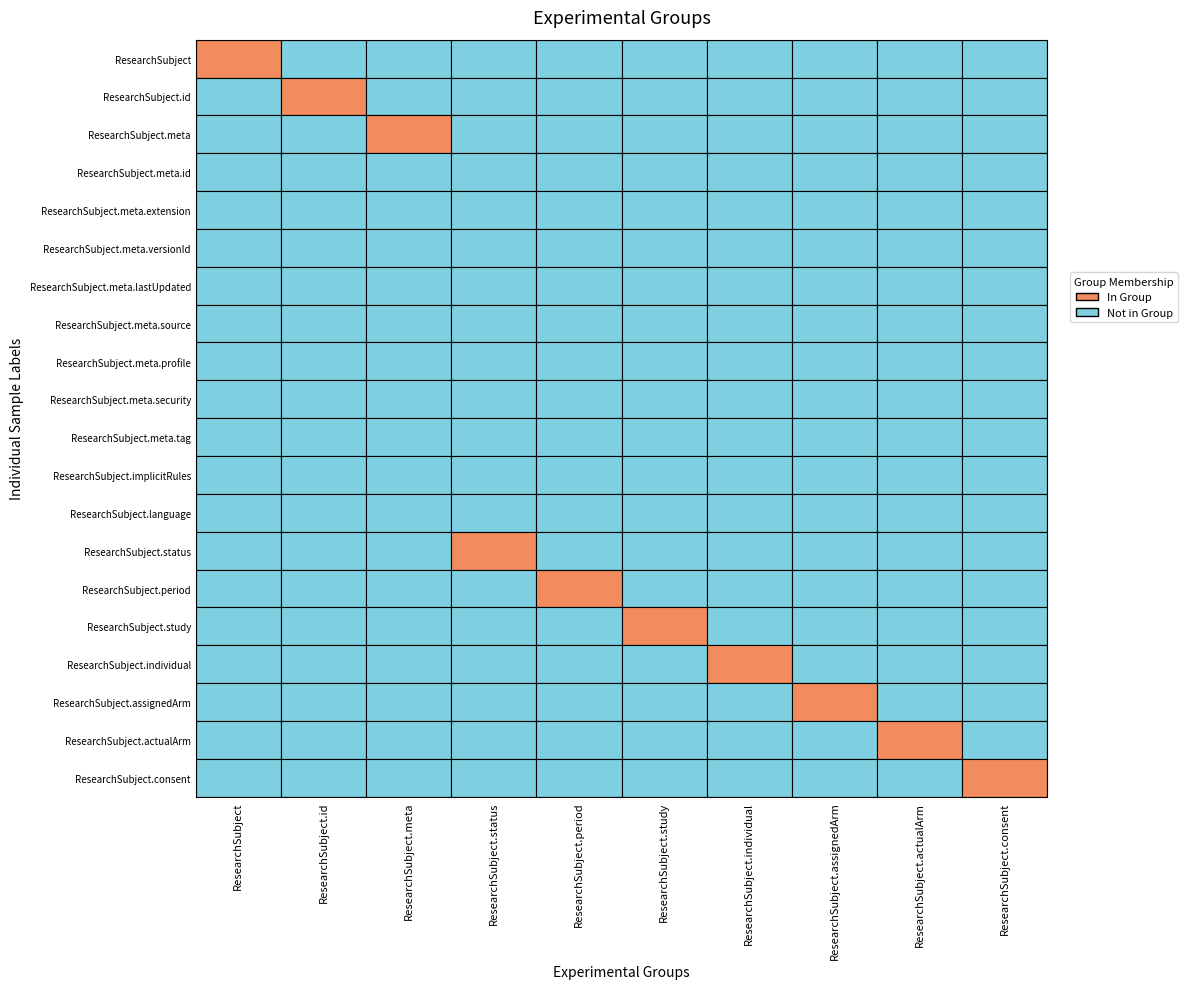

Reading left to right, list all the values displayed in this chart.

ResearchSubject: 0=1	1=0	2=0	3=0	4=0	5=0	6=0	7=0	8=0	9=0	10=0	11=0	12=0	13=0	14=0	15=0	16=0	17=0	18=0	19=0
ResearchSubject.id: 0=0	1=1	2=0	3=0	4=0	5=0	6=0	7=0	8=0	9=0	10=0	11=0	12=0	13=0	14=0	15=0	16=0	17=0	18=0	19=0
ResearchSubject.meta: 0=0	1=0	2=1	3=0	4=0	5=0	6=0	7=0	8=0	9=0	10=0	11=0	12=0	13=0	14=0	15=0	16=0	17=0	18=0	19=0
ResearchSubject.status: 0=0	1=0	2=0	3=0	4=0	5=0	6=0	7=0	8=0	9=0	10=0	11=0	12=0	13=1	14=0	15=0	16=0	17=0	18=0	19=0
ResearchSubject.period: 0=0	1=0	2=0	3=0	4=0	5=0	6=0	7=0	8=0	9=0	10=0	11=0	12=0	13=0	14=1	15=0	16=0	17=0	18=0	19=0
ResearchSubject.study: 0=0	1=0	2=0	3=0	4=0	5=0	6=0	7=0	8=0	9=0	10=0	11=0	12=0	13=0	14=0	15=1	16=0	17=0	18=0	19=0
ResearchSubject.individual: 0=0	1=0	2=0	3=0	4=0	5=0	6=0	7=0	8=0	9=0	10=0	11=0	12=0	13=0	14=0	15=0	16=1	17=0	18=0	19=0
ResearchSubject.assignedArm: 0=0	1=0	2=0	3=0	4=0	5=0	6=0	7=0	8=0	9=0	10=0	11=0	12=0	13=0	14=0	15=0	16=0	17=1	18=0	19=0
ResearchSubject.actualArm: 0=0	1=0	2=0	3=0	4=0	5=0	6=0	7=0	8=0	9=0	10=0	11=0	12=0	13=0	14=0	15=0	16=0	17=0	18=1	19=0
ResearchSubject.consent: 0=0	1=0	2=0	3=0	4=0	5=0	6=0	7=0	8=0	9=0	10=0	11=0	12=0	13=0	14=0	15=0	16=0	17=0	18=0	19=1